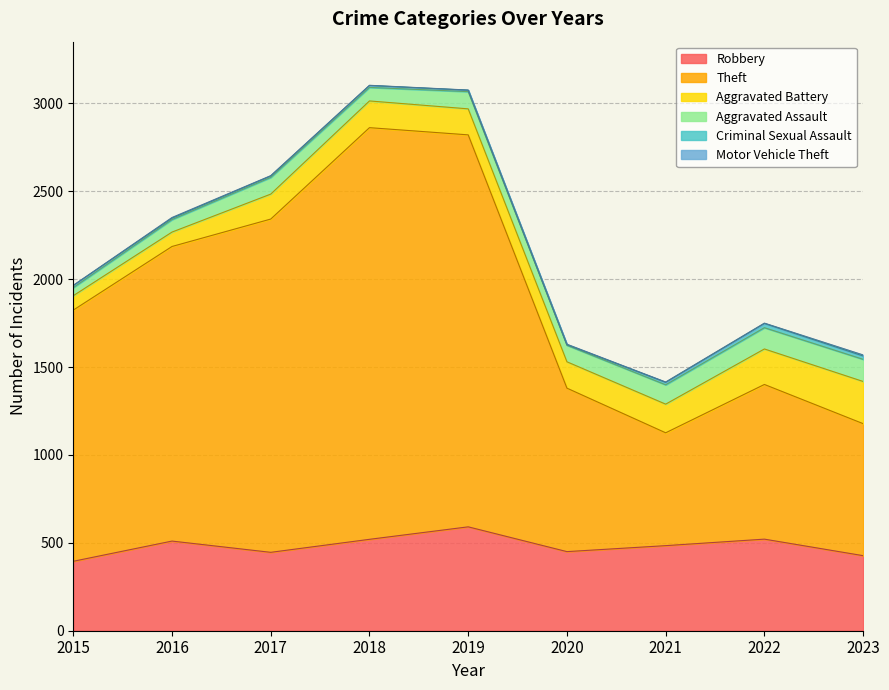

Where is Aggravated Assault nearest to the value 86?

2020